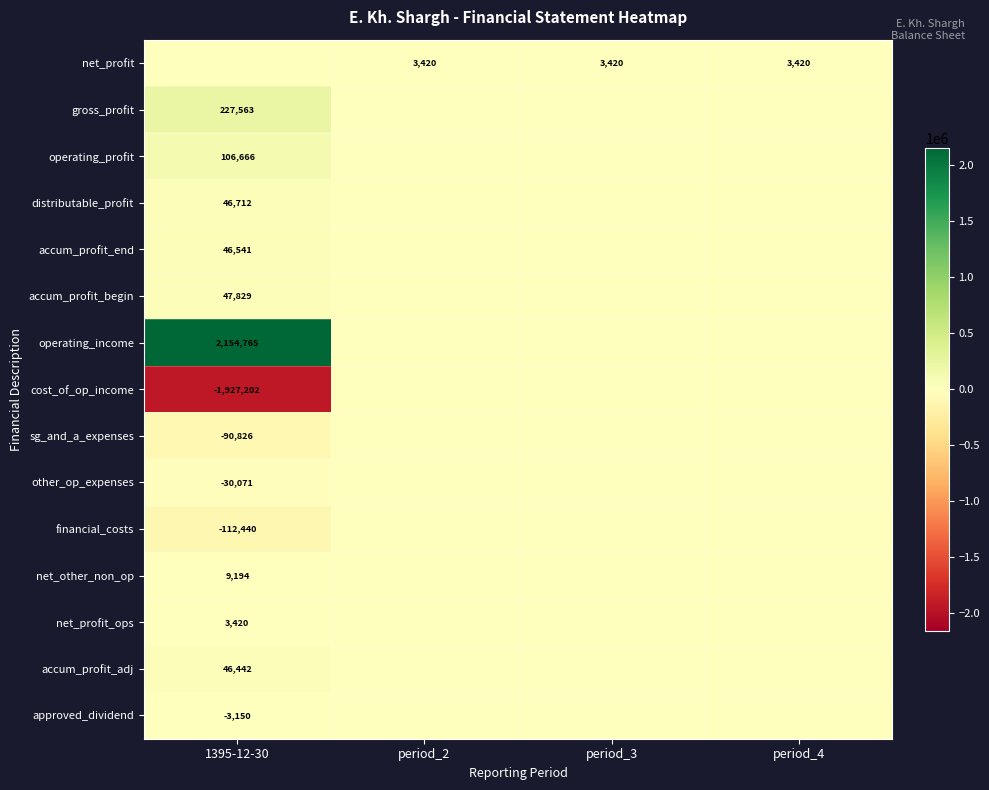

What is the maximum value shown in the chart?

2154765